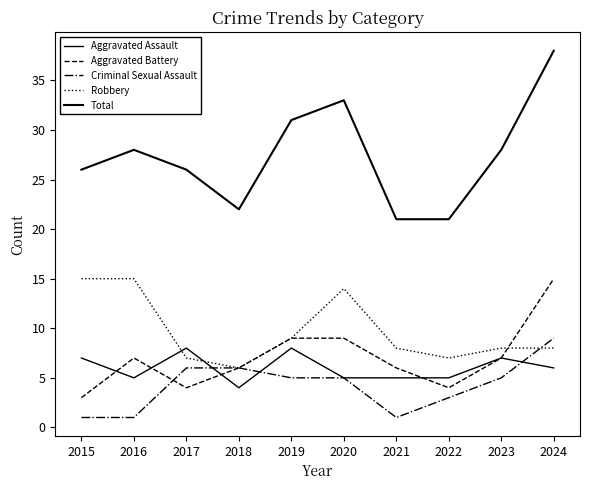

What is the total value across all series at 2016?

56